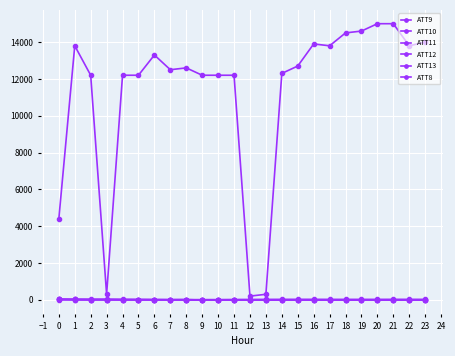

How many data points does each series have?

24